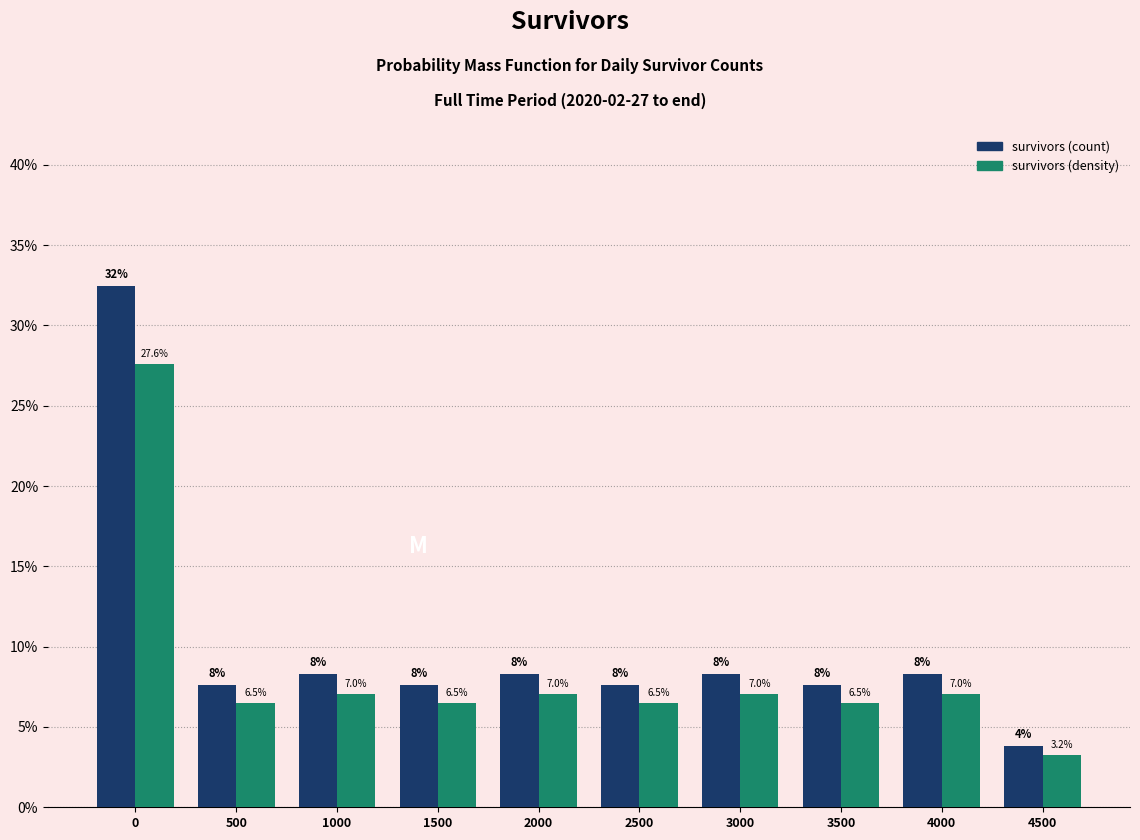

List the series in order of their overall mean, highest first.

survivors (count), survivors (density)